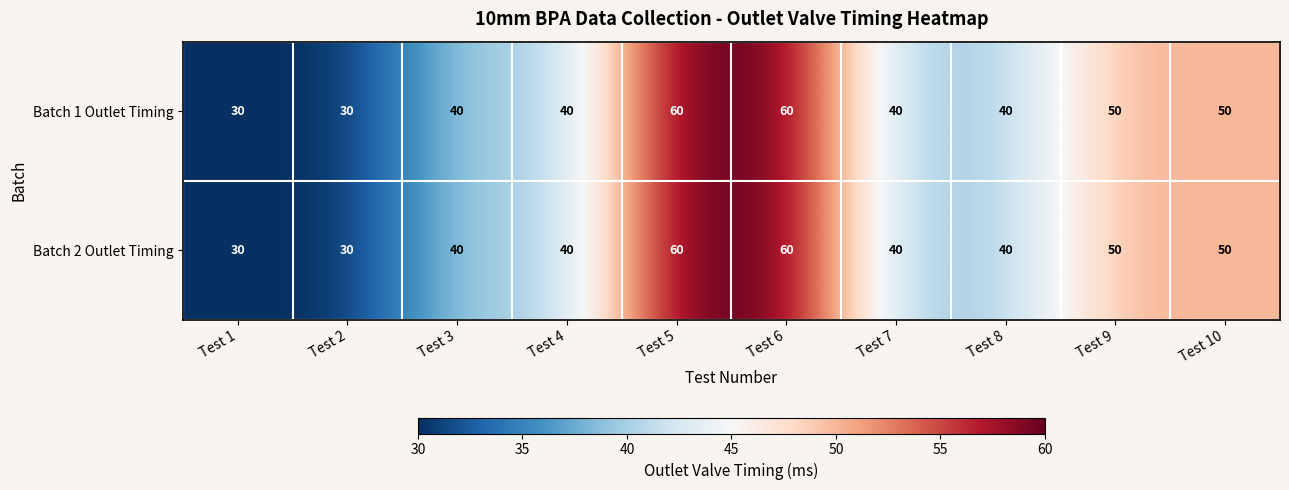

At how many categories does at least one series exceed 43?

4